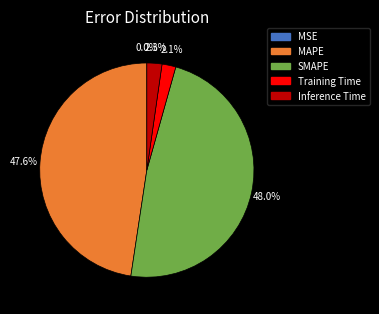

What percentage do Training Time and MAPE together represent?

49.7%